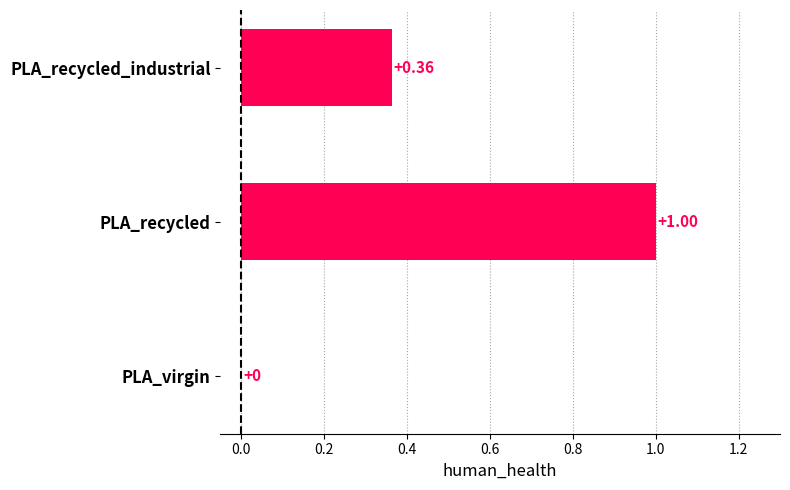

Between PLA_recycled_industrial and PLA_recycled, which is larger?

PLA_recycled